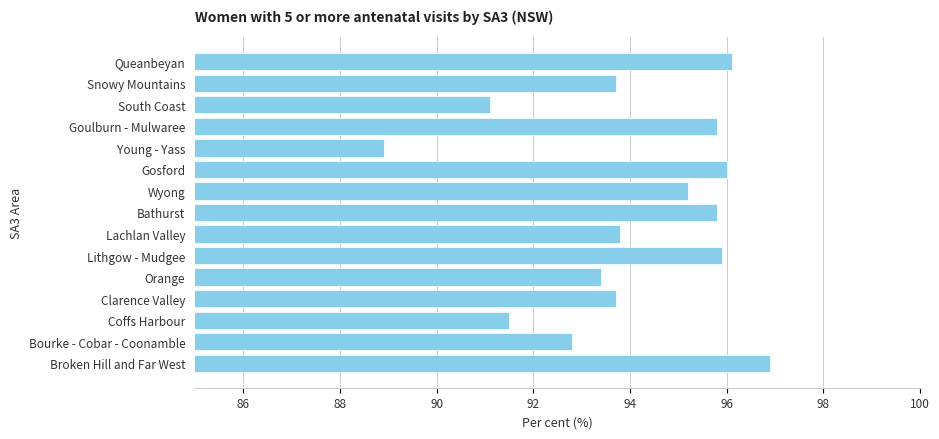

What position from the top is Snowy Mountains?

2